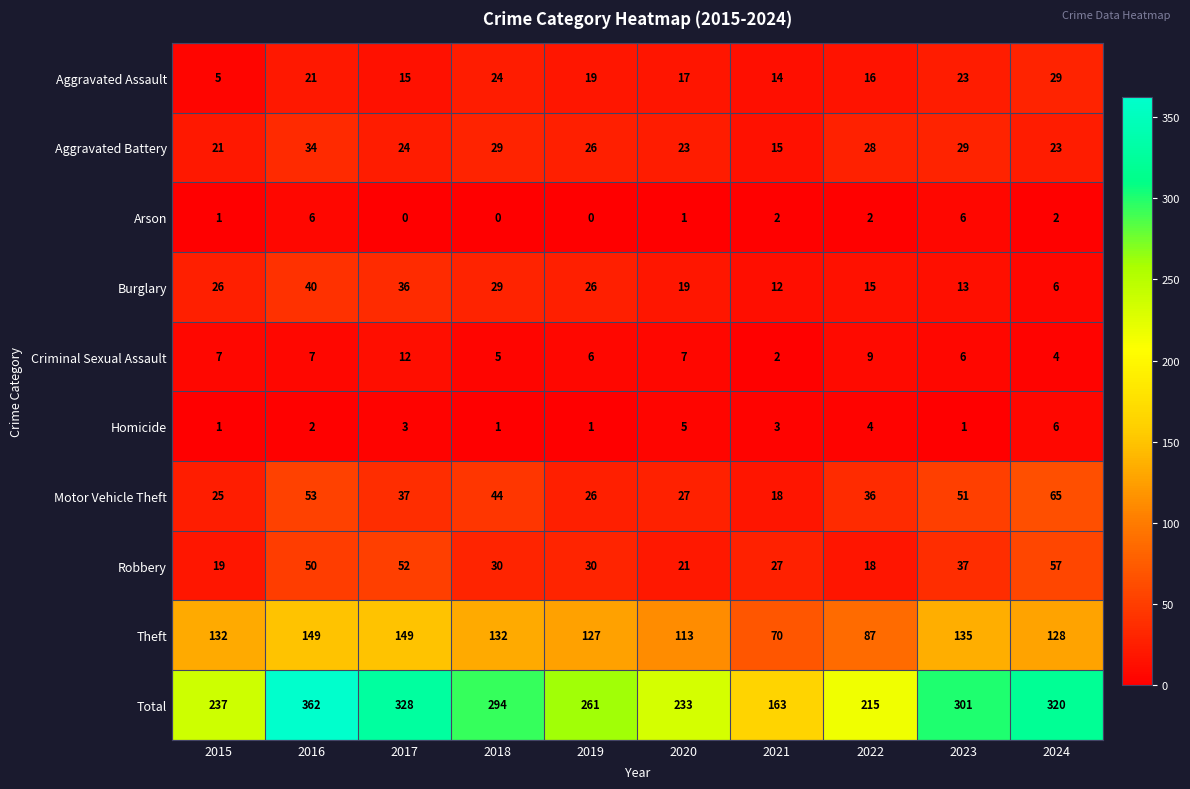

Which series has the largest total across all categories?

Total